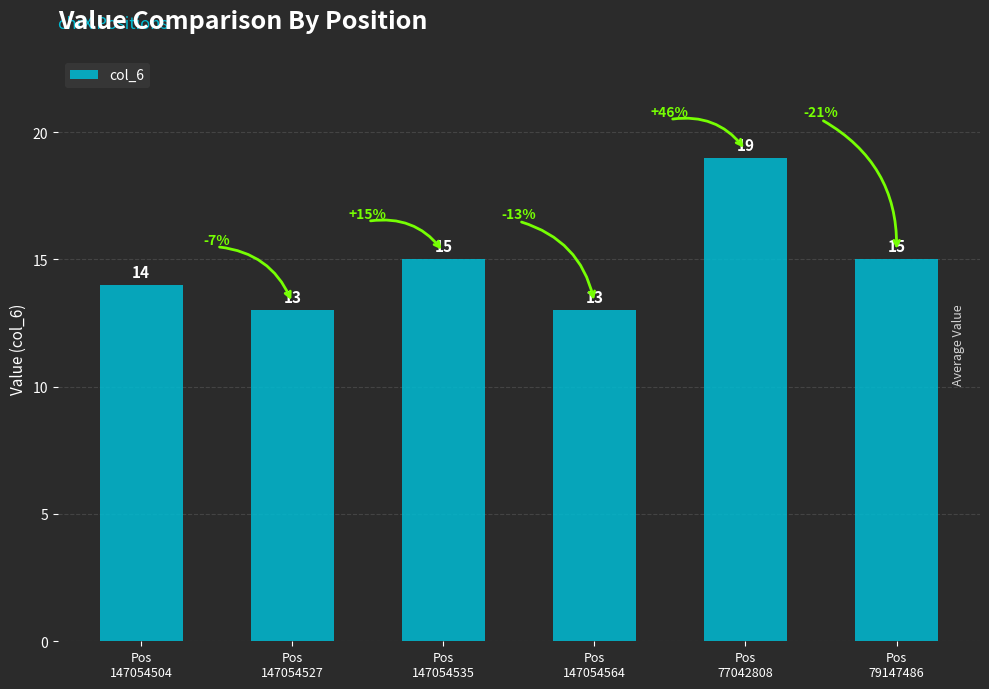

Which has a higher value, Pos
147054504 or Pos
77042808?

Pos
77042808